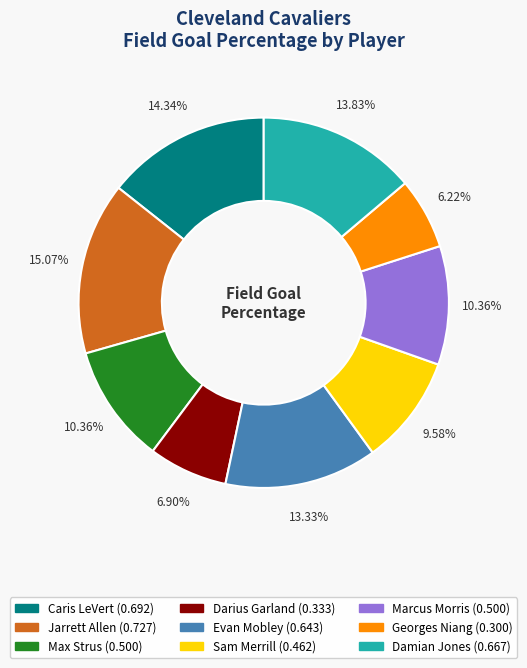

How many segments does this pie chart have?

9